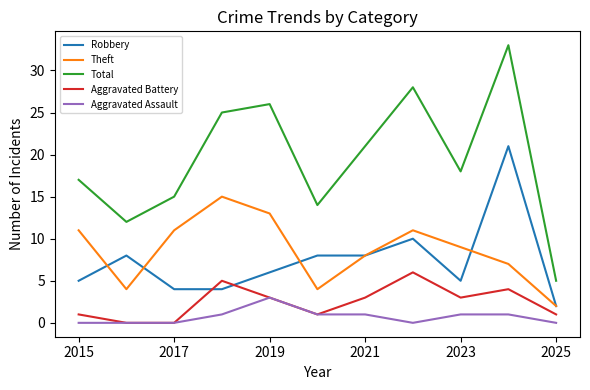

What is the minimum value for Total?

5